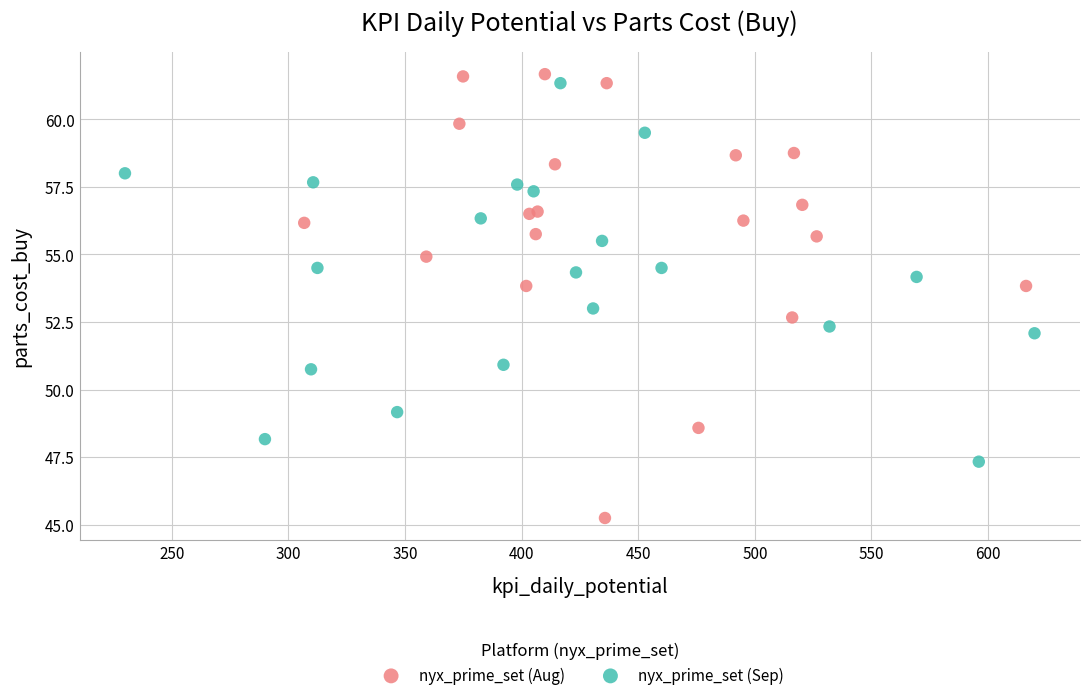

Which series contains the lowest Y value?

nyx_prime_set (Aug)